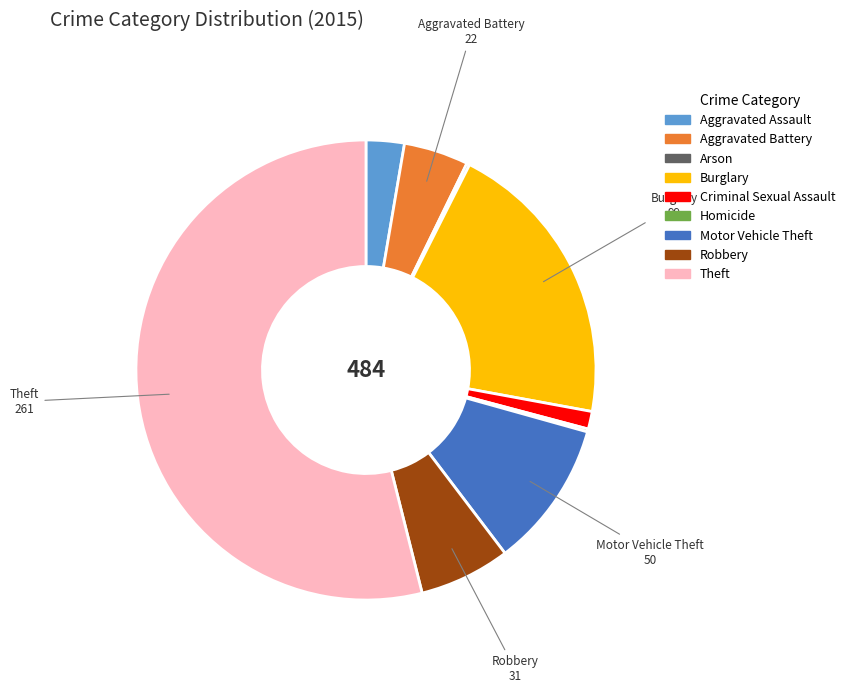

Which has a higher value, Motor Vehicle Theft or Burglary?

Burglary